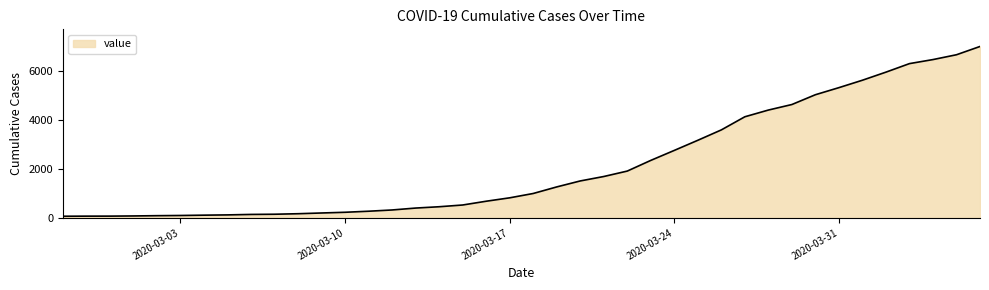

What is the difference between the maximum and minimum values?

6931